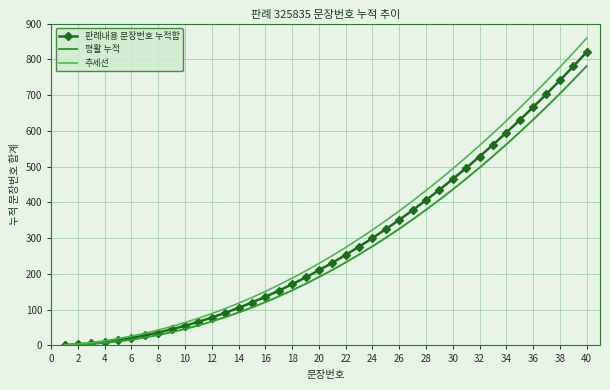

What is the maximum value shown in the chart?

859